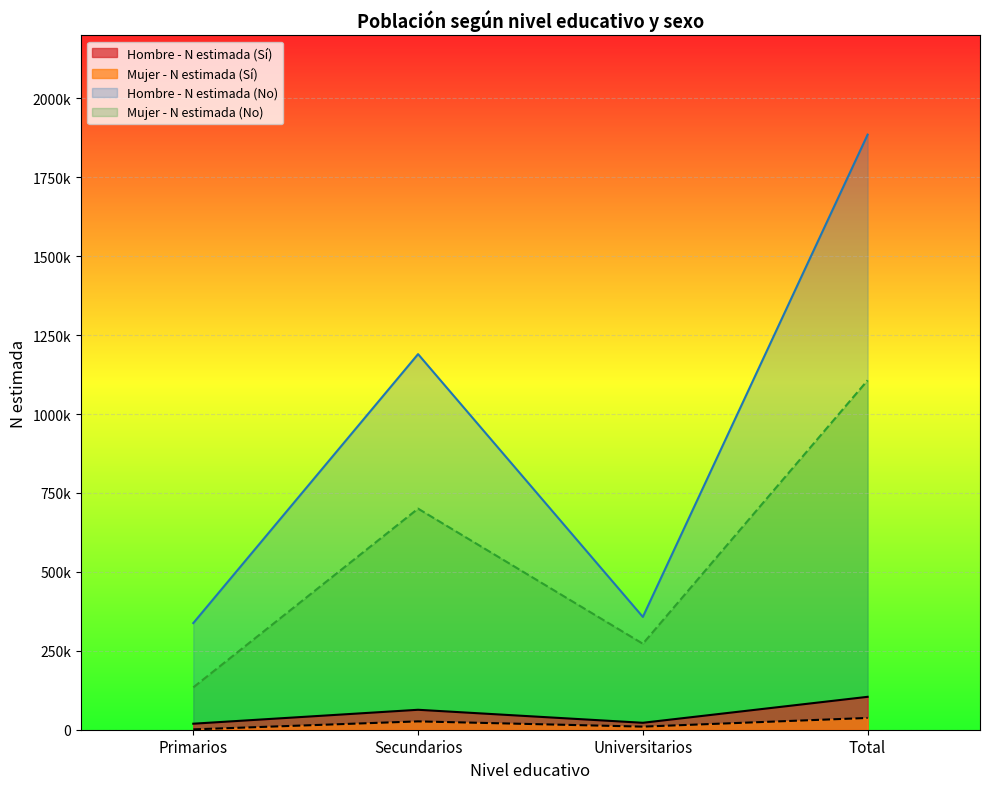

Does the chart display data point markers on the line(s)?

No